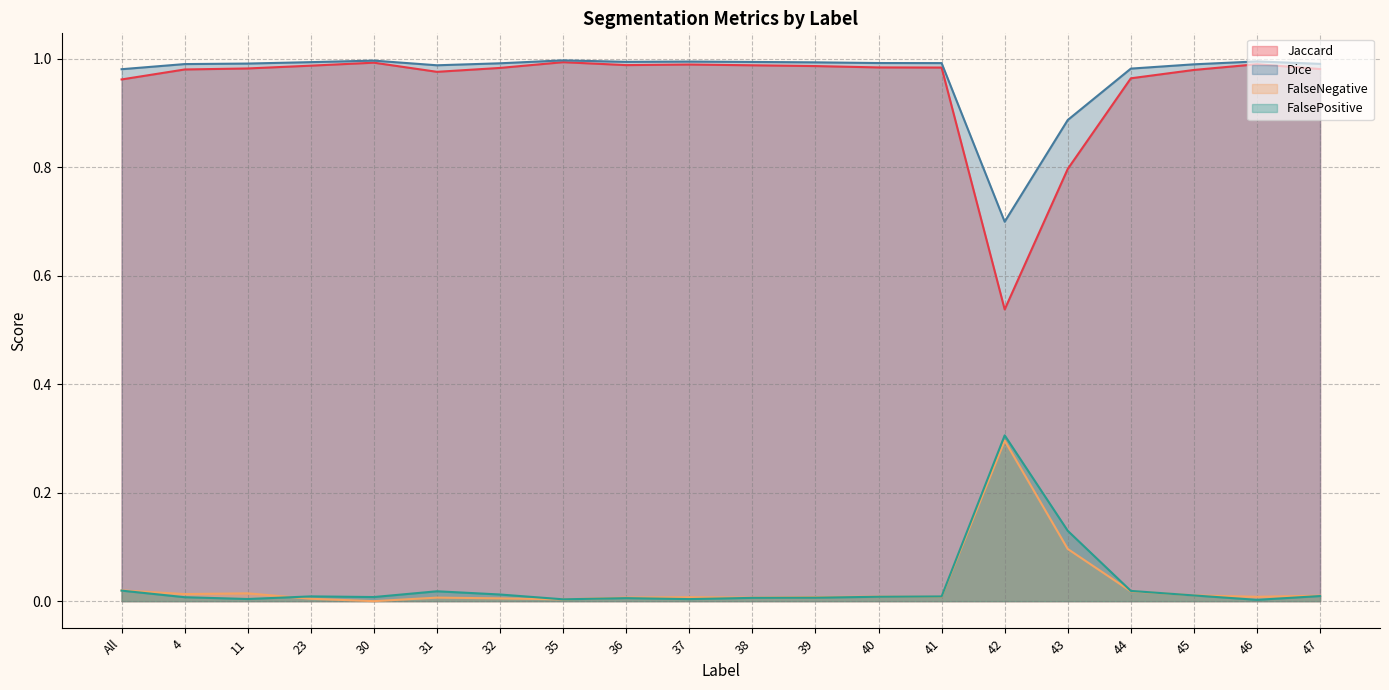

Reading left to right, extract all data points from this chart.

Jaccard: All=1.0	4=1.0	11=1.0	23=1.0	30=1.0	31=1.0	32=1.0	35=1.0	36=1.0	37=1.0	38=1.0	39=1.0	40=1.0	41=1.0	42=0.5	43=0.8	44=1.0	45=1.0	46=1.0	47=1.0
Dice: All=1.0	4=1.0	11=1.0	23=1.0	30=1.0	31=1.0	32=1.0	35=1.0	36=1.0	37=1.0	38=1.0	39=1.0	40=1.0	41=1.0	42=0.7	43=0.9	44=1.0	45=1.0	46=1.0	47=1.0
FalseNegative: All=0.0	4=0.0	11=0.0	23=0.0	30=0.0	31=0.0	32=0.0	35=0.0	36=0.0	37=0.0	38=0.0	39=0.0	40=0.0	41=0.0	42=0.3	43=0.1	44=0.0	45=0.0	46=0.0	47=0.0
FalsePositive: All=0.0	4=0.0	11=0.0	23=0.0	30=0.0	31=0.0	32=0.0	35=0.0	36=0.0	37=0.0	38=0.0	39=0.0	40=0.0	41=0.0	42=0.3	43=0.1	44=0.0	45=0.0	46=0.0	47=0.0